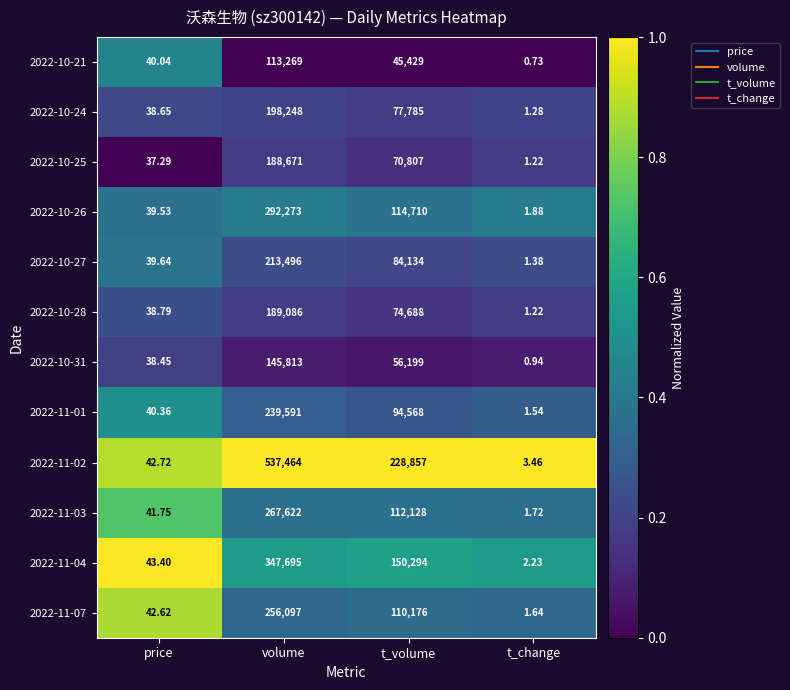

Rank the series by their maximum value, from lowest to highest.

2022-10-21, 2022-10-31, 2022-10-25, 2022-10-28, 2022-10-24, 2022-10-27, 2022-11-01, 2022-11-07, 2022-11-03, 2022-10-26, 2022-11-04, 2022-11-02